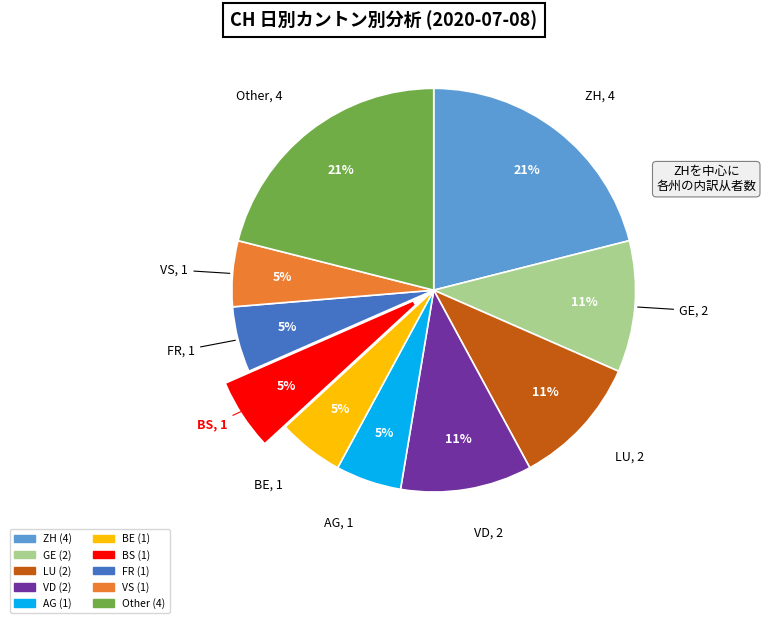

Is there a majority slice in this chart?

No